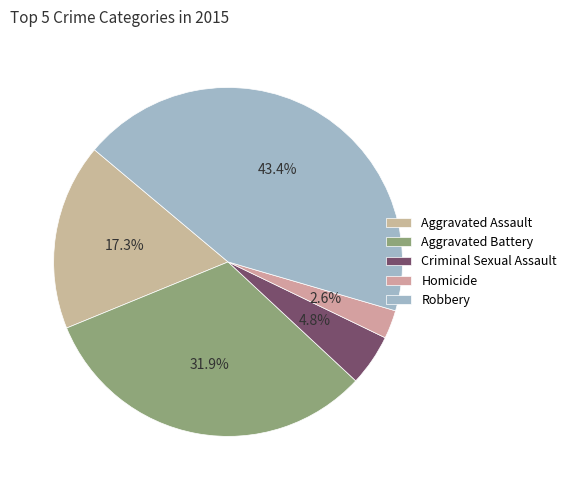

Is Criminal Sexual Assault the majority of the pie?

No